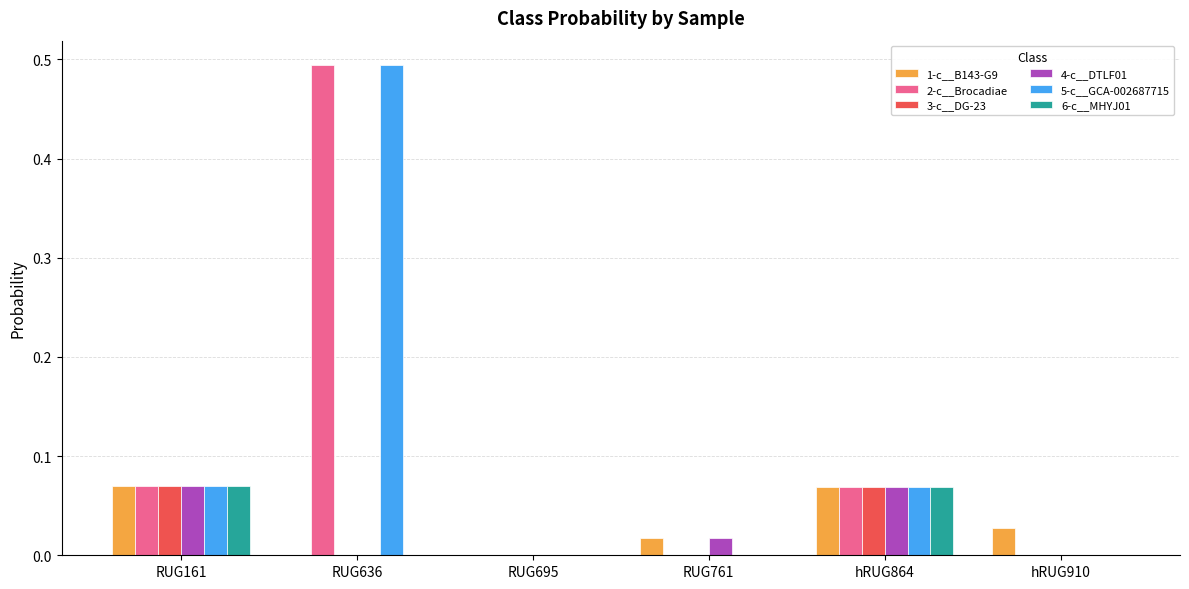

How many groups of bars are there?

6